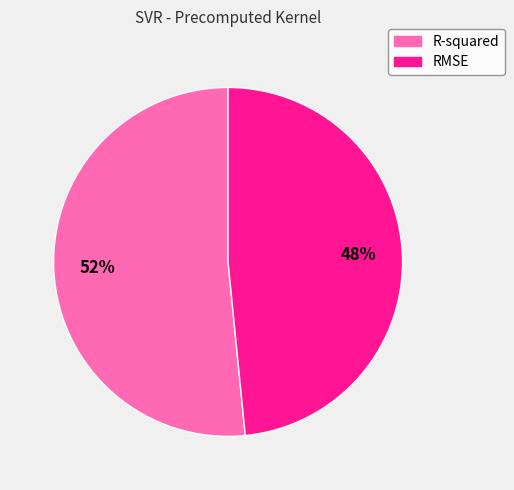

What is the smallest slice in the pie chart?

RMSE